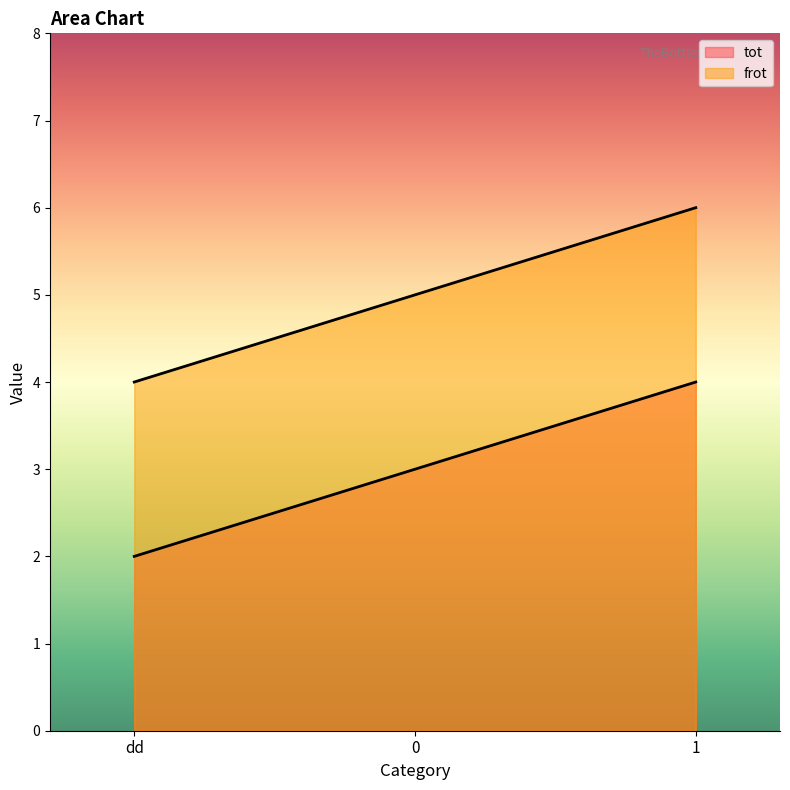

Reading left to right, extract all data points from this chart.

tot: dd=2	0=3	1=4
frot: dd=4	0=5	1=6